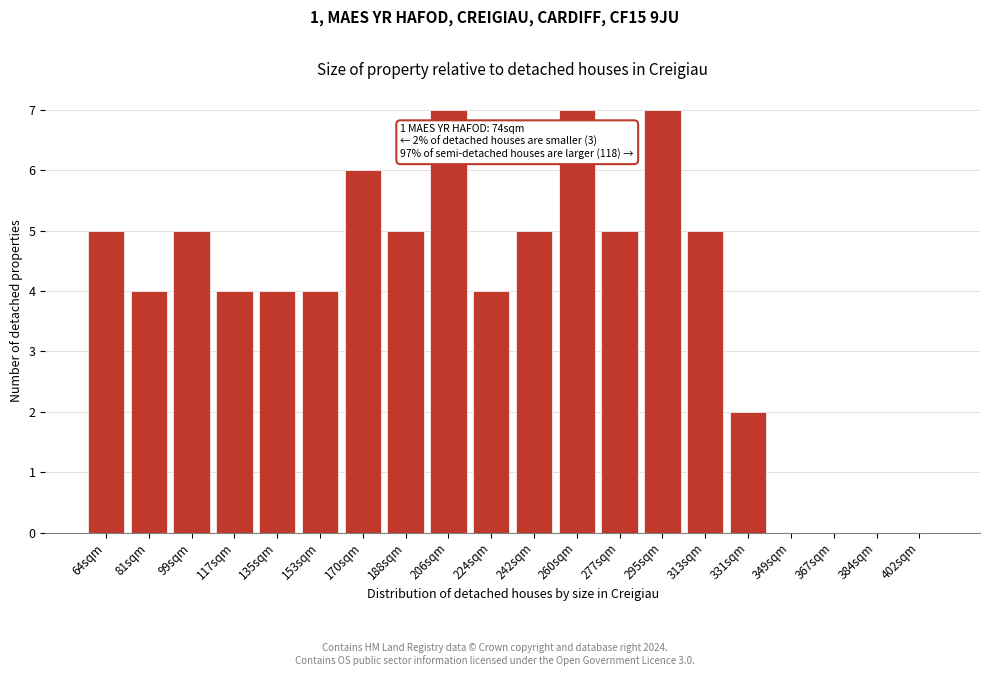

Reading left to right, what are all the values shown in this chart?

64sqm=5	81sqm=4	99sqm=5	117sqm=4	135sqm=4	153sqm=4	170sqm=6	188sqm=5	206sqm=7	224sqm=4	242sqm=5	260sqm=7	277sqm=5	295sqm=7	313sqm=5	331sqm=2	349sqm=0	367sqm=0	384sqm=0	402sqm=0